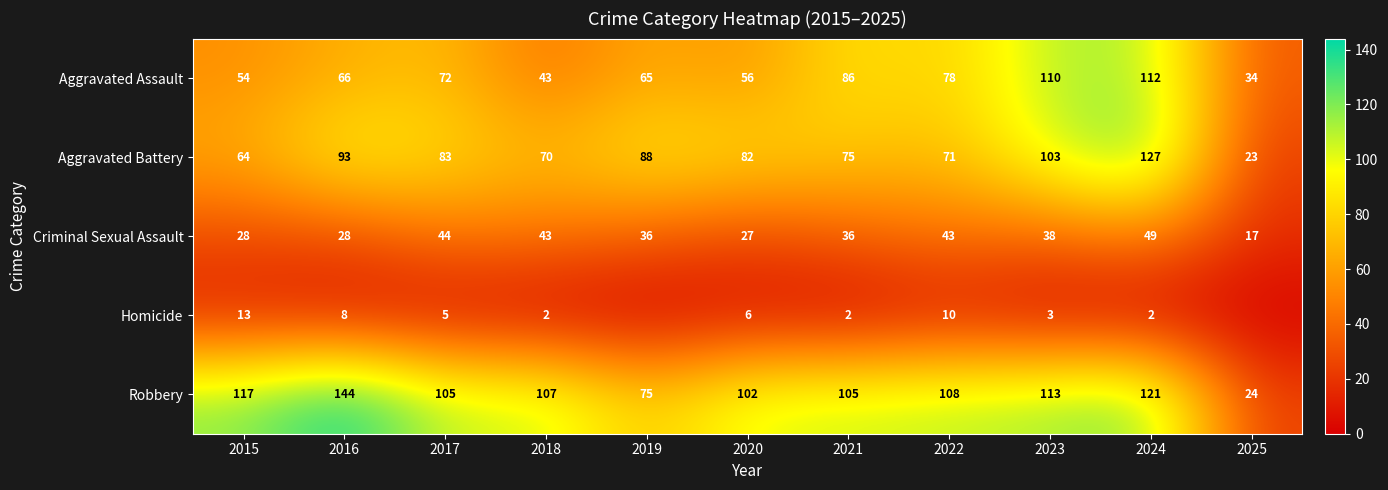

Which label corresponds to the largest value in the chart?

2016